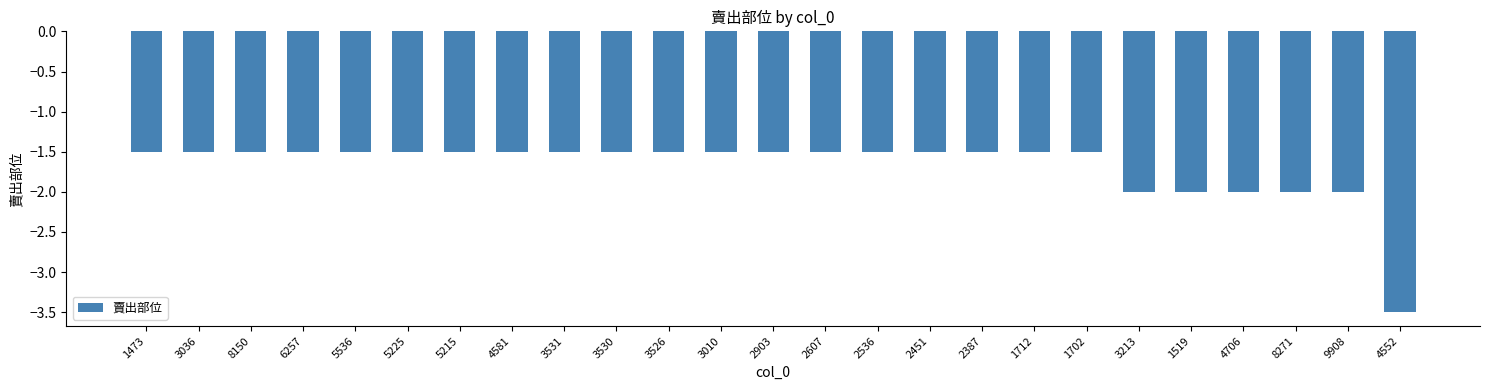

What is the smallest value displayed?

-3.5